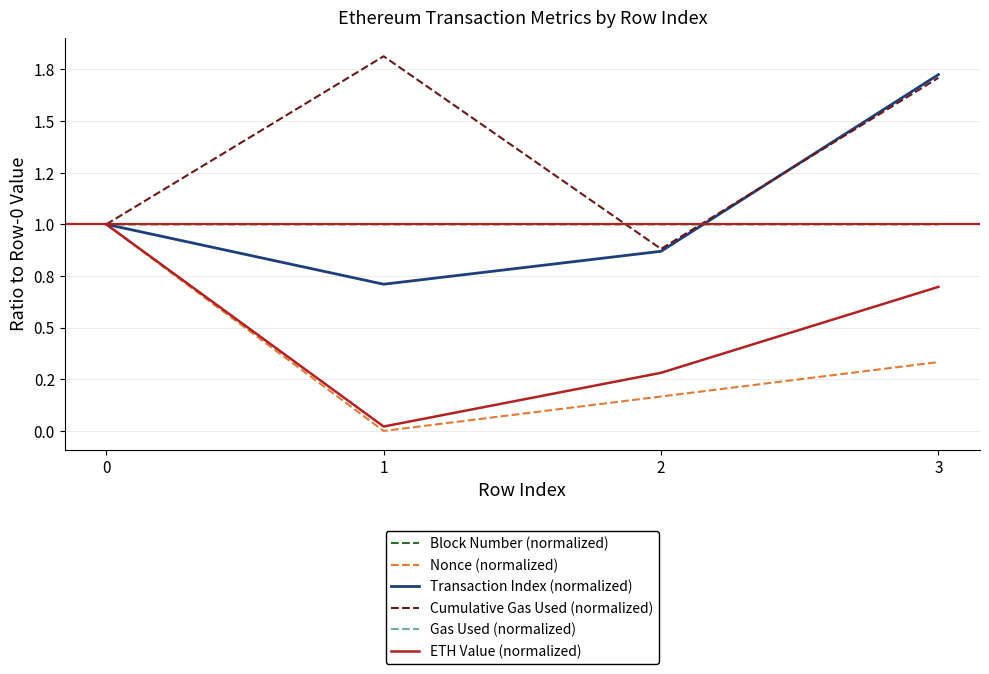

Does the chart have visible grid lines?

Yes